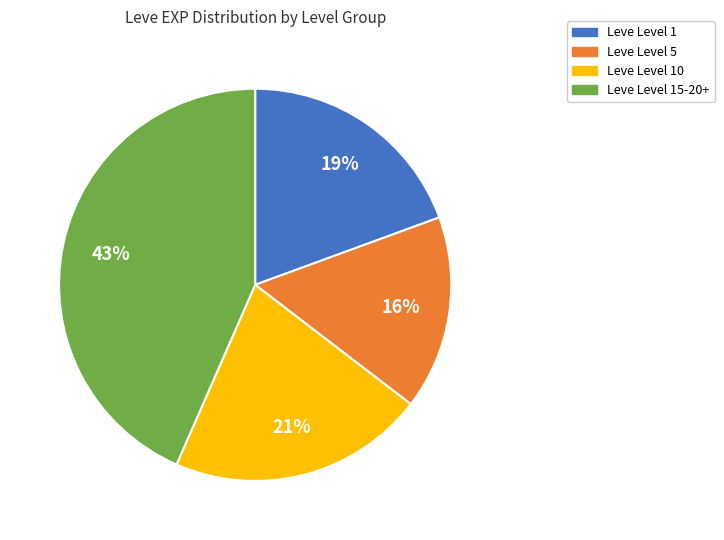

Is there a majority slice in this chart?

No